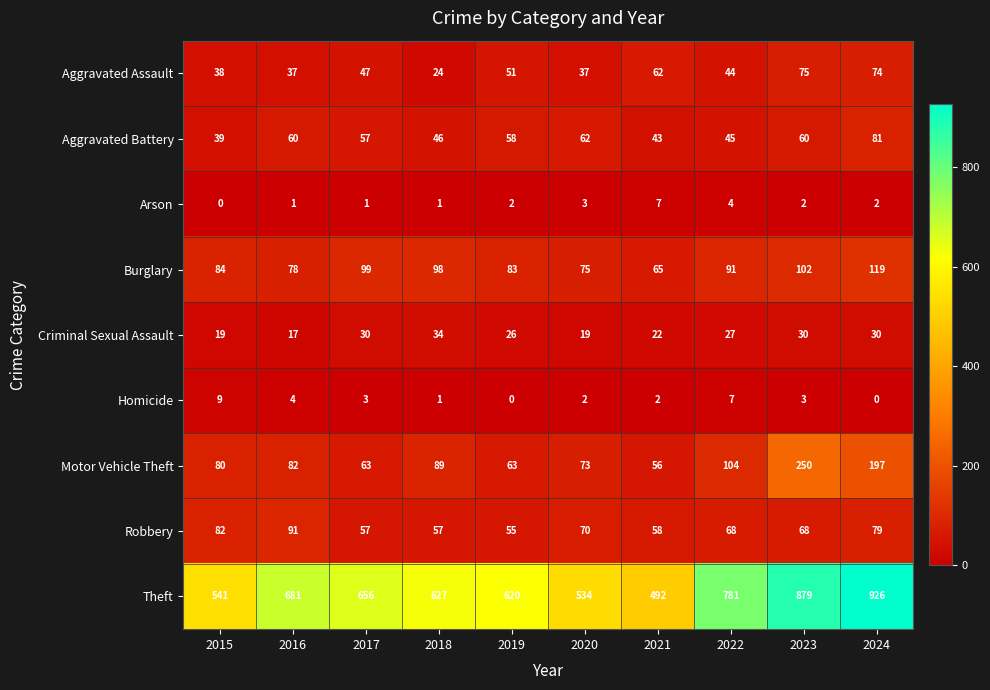

What is the sum of the Arson values at 2019 and 2021?

9